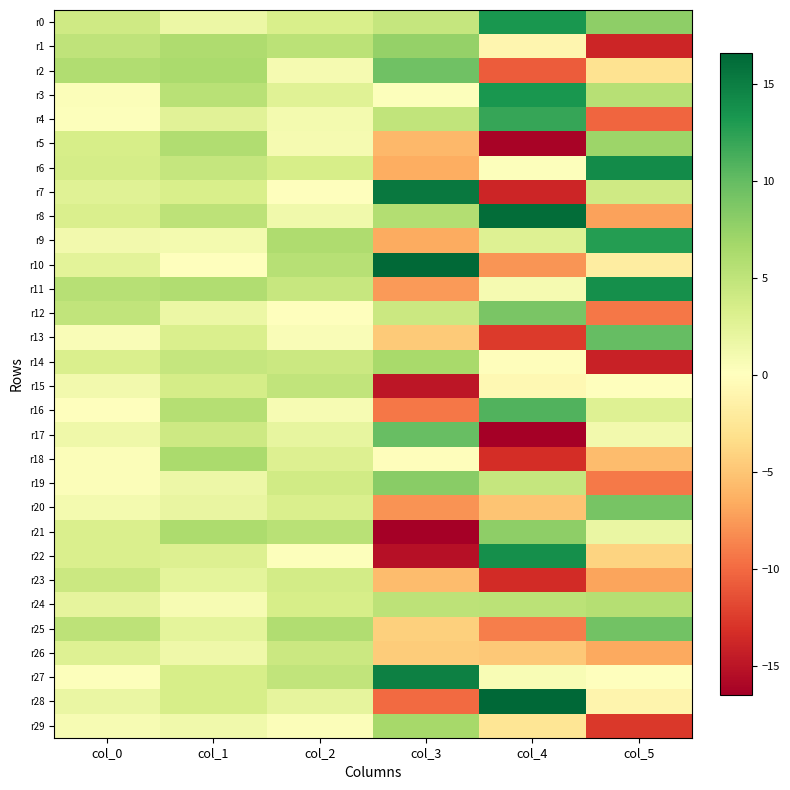

List the series in order of their peak value, highest first.

r28, r10, r8, r7, r27, r6, r11, r22, r3, r0, r9, r4, r16, r13, r17, r2, r25, r20, r12, r19, r21, r1, r5, r29, r14, r18, r24, r15, r23, r26